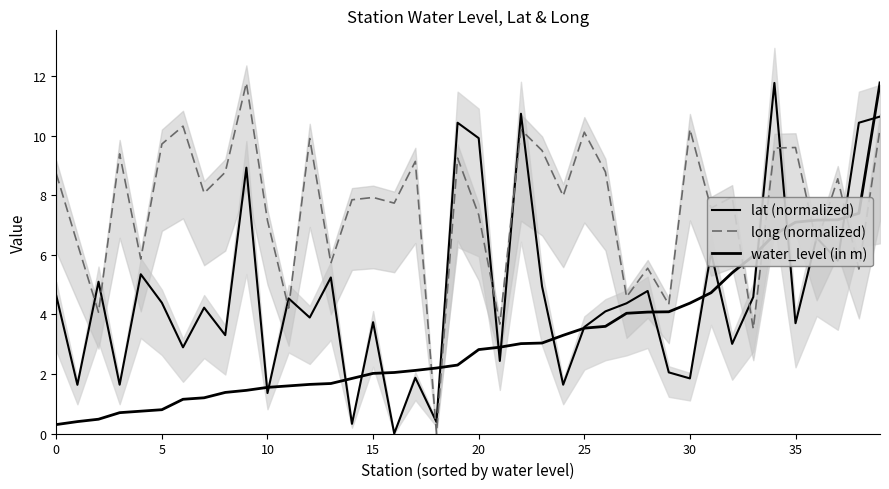

Which series has the largest range (max minus min)?

lat (normalized)